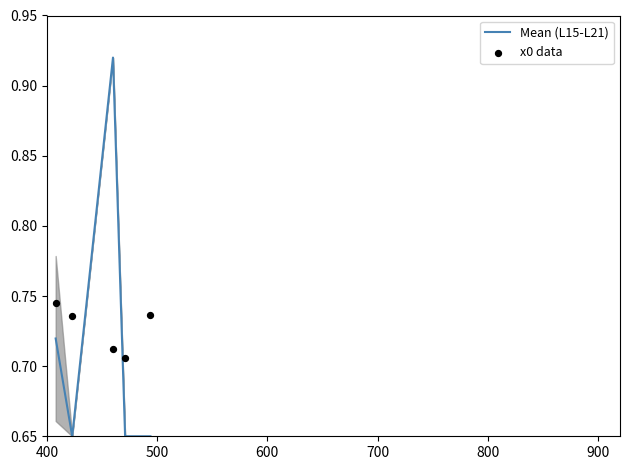

Which series has the largest total across all categories?

x0 data